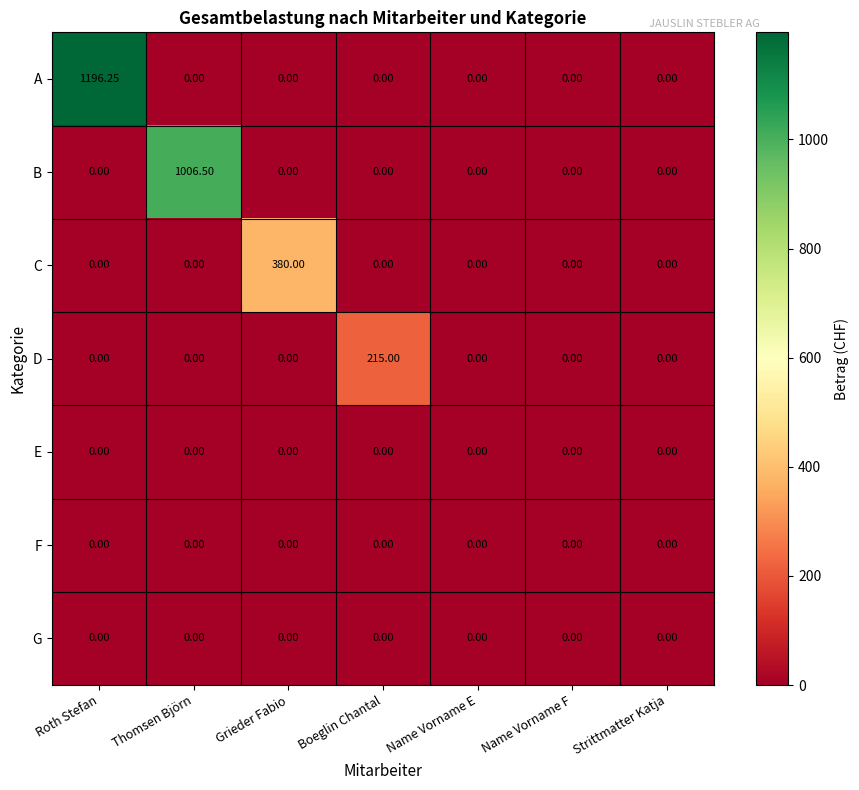

Which label corresponds to the largest value in the chart?

Roth Stefan